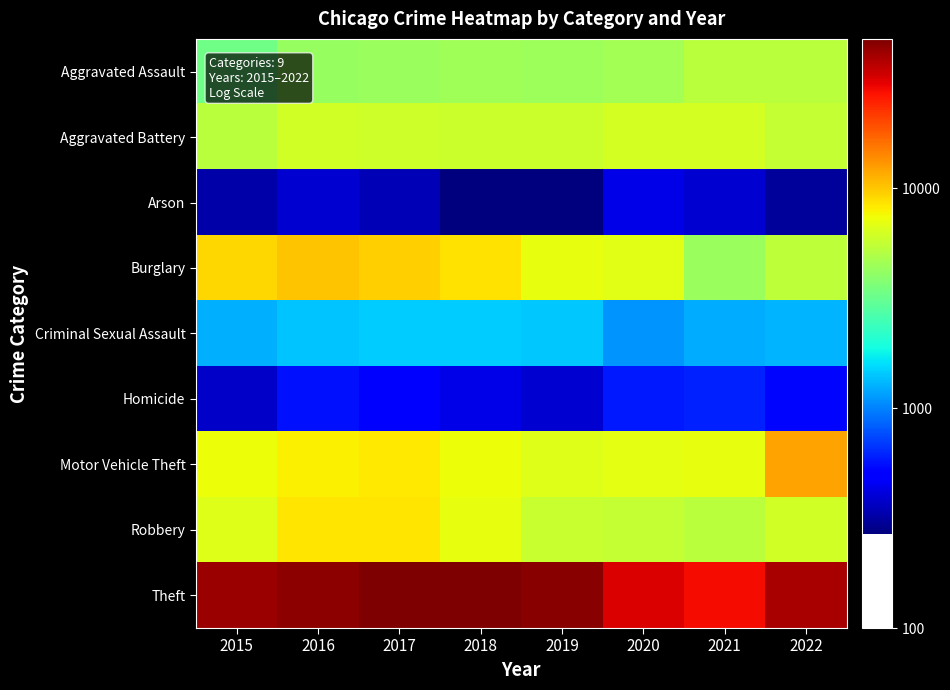

Which has a higher value, 2016 or 2018?

2018